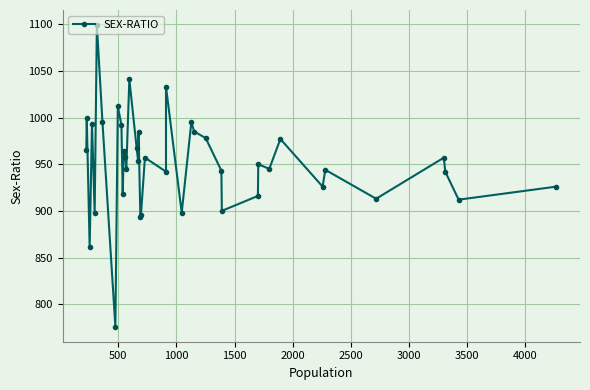

Count the number of categories in the chart.

40